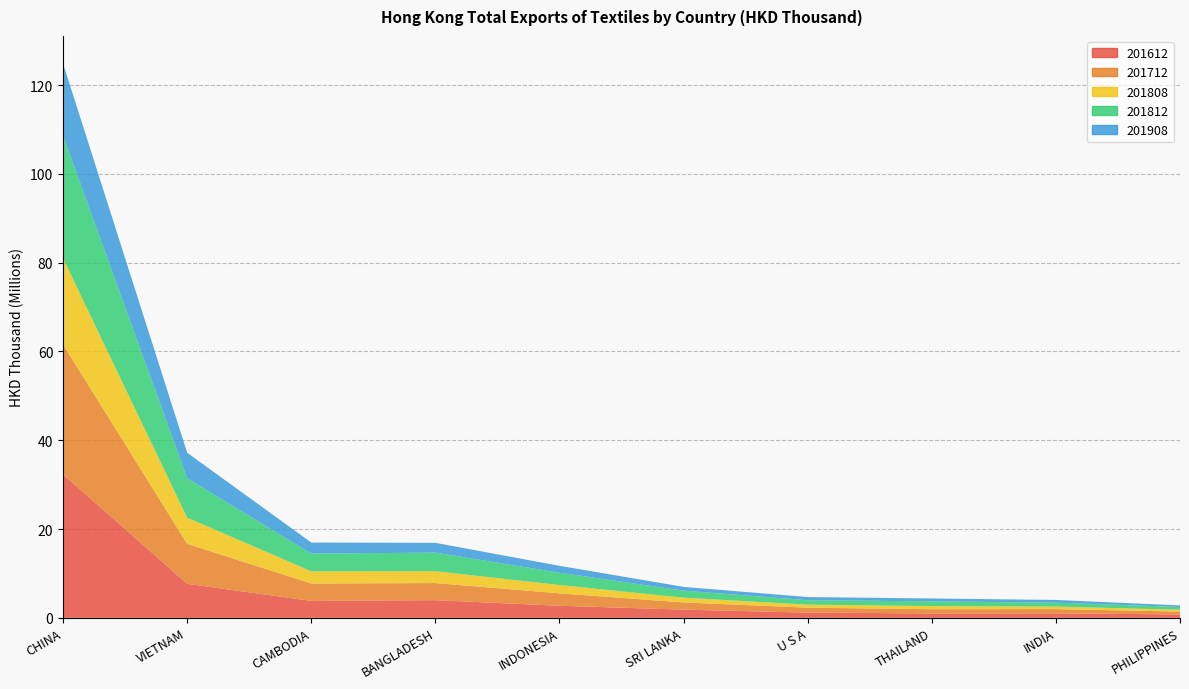

Reading left to right, list all the values displayed in this chart.

201612: CHINA=32297110.7	VIETNAM=7662664.7	CAMBODIA=3811943.9	BANGLADESH=3977949.8	INDONESIA=2717537.1	SRI LANKA=1845914.1	U S A=1179699.4	THAILAND=990078.2	INDIA=1012227.7	PHILIPPINES=759962.1
201712: CHINA=29251927.2	VIETNAM=9003599.3	CAMBODIA=3918933.8	BANGLADESH=3847336.1	INDONESIA=2800080.3	SRI LANKA=1615627.1	U S A=1111568.2	THAILAND=946938.5	INDIA=953765.4	PHILIPPINES=644542.9
201808: CHINA=19393973.4	VIETNAM=5901131.9	CAMBODIA=2748663.0	BANGLADESH=2690415.0	INDONESIA=1877241.6	SRI LANKA=1081407.9	U S A=681577.5	THAILAND=705082.5	INDIA=568239.3	PHILIPPINES=428101.0
201812: CHINA=27606916.9	VIETNAM=8865940.4	CAMBODIA=3991277.0	BANGLADESH=4170701.9	INDONESIA=2765242.8	SRI LANKA=1575413.2	U S A=1000835.0	THAILAND=1067510.7	INDIA=877556.1	PHILIPPINES=606174.8
201908: CHINA=16263355.8	VIETNAM=5742884.8	CAMBODIA=2487303.0	BANGLADESH=2206017.1	INDONESIA=1552383.1	SRI LANKA=852980.6	U S A=703790.4	THAILAND=648159.8	INDIA=615446.6	PHILIPPINES=357390.2